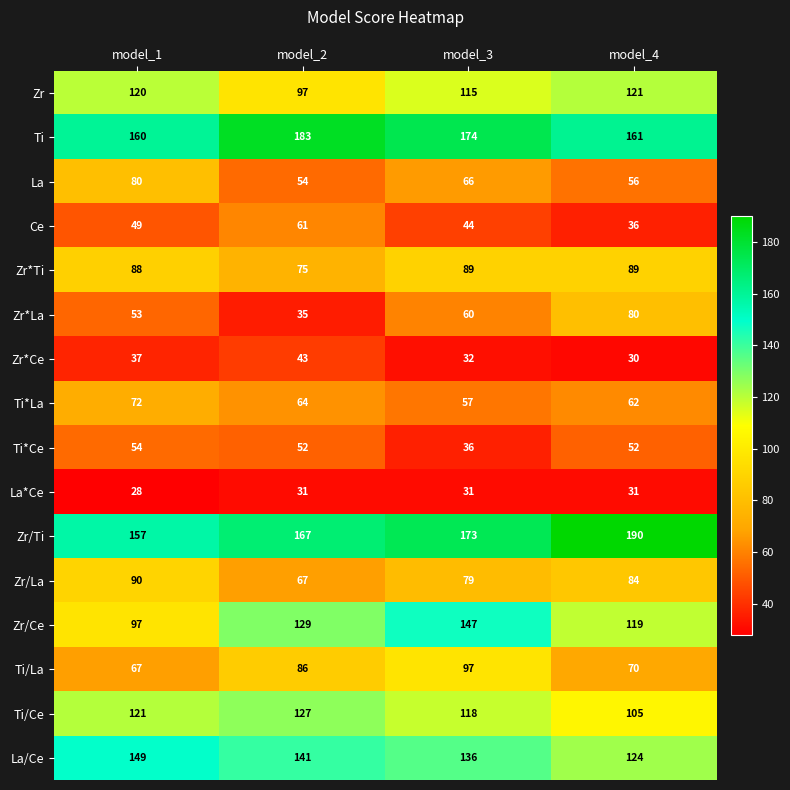

What is the difference between the maximum and minimum values in the La*Ce series?

3